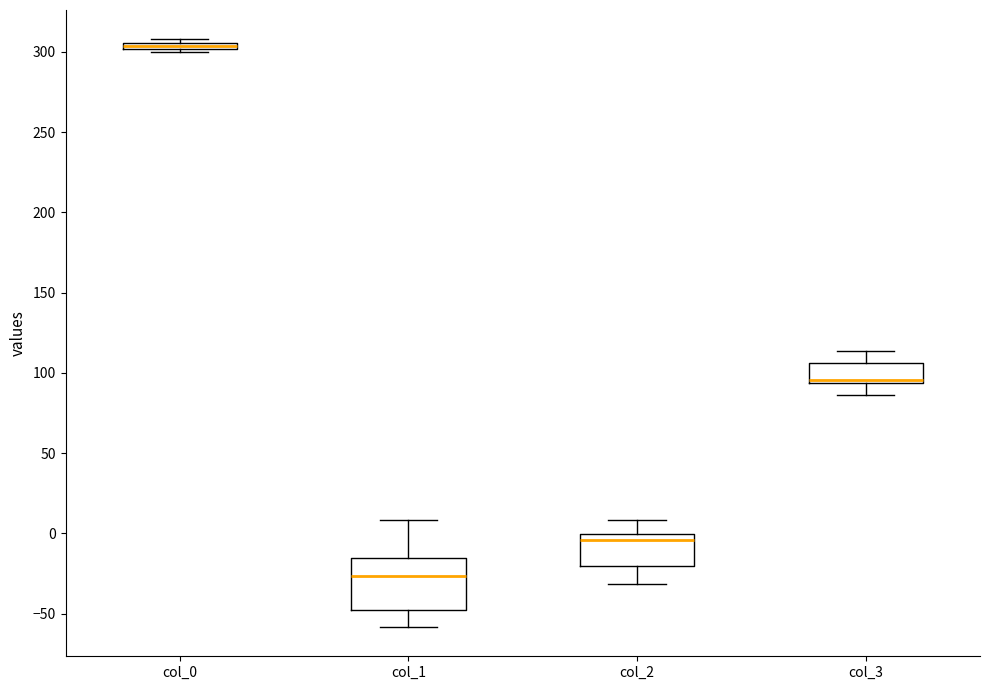

Comparing the boxes themselves (not the whiskers), which one is the tallest?

col_1